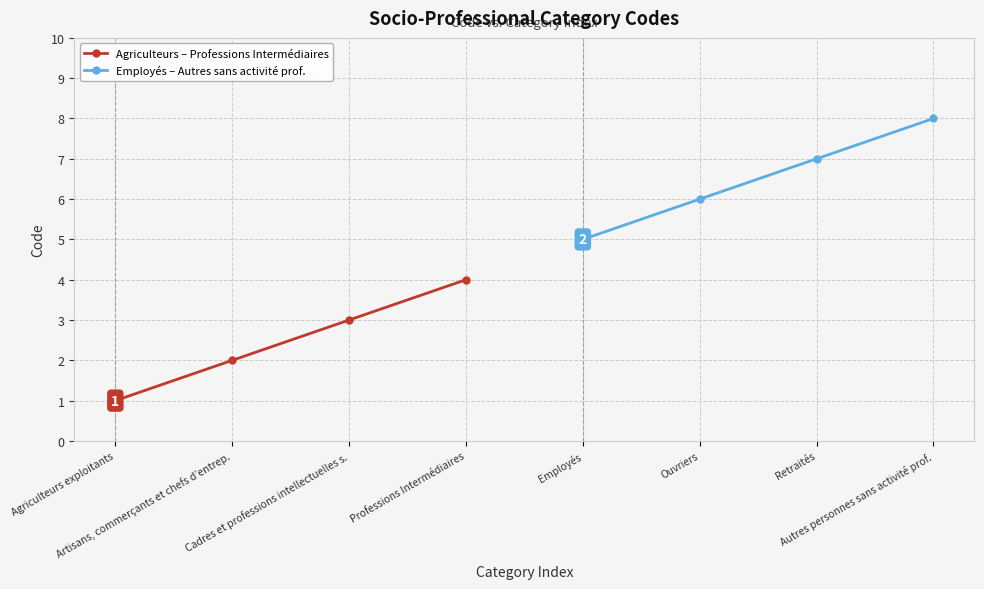

Which series changed the most between Artisans, commerçants et chefs d’entrep. and Professions Intermédiaires?

Agriculteurs – Professions Intermédiaires